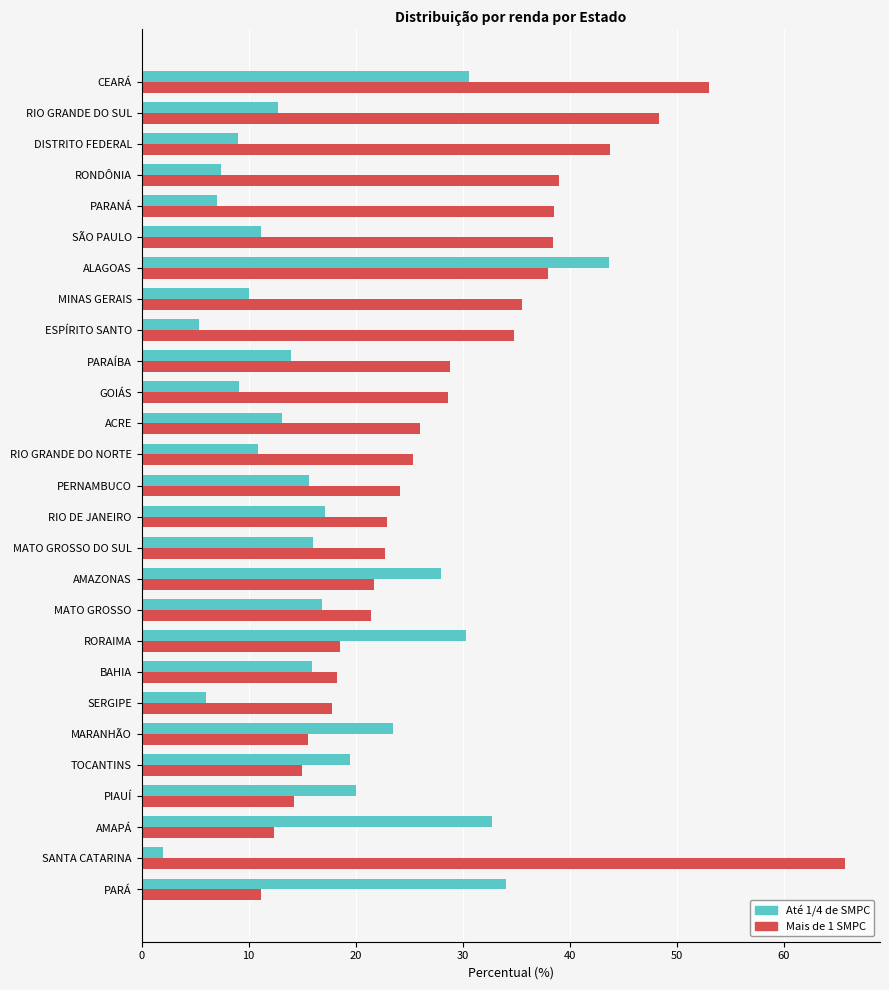

What is the difference between the maximum and minimum values in the Até 1/4 de SMPC series?

41.7